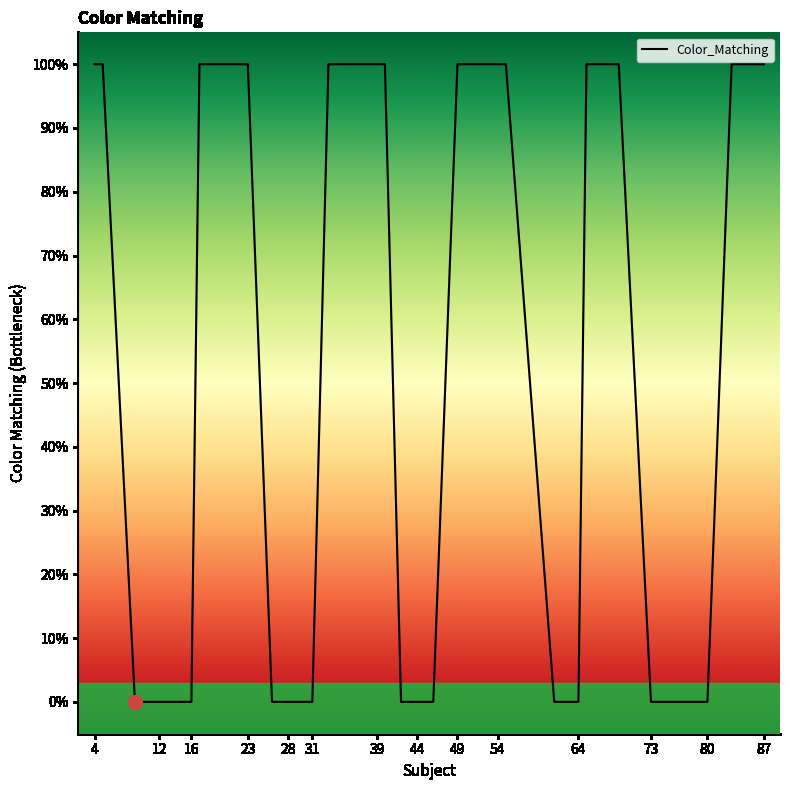

Does the chart display data point markers on the line(s)?

No